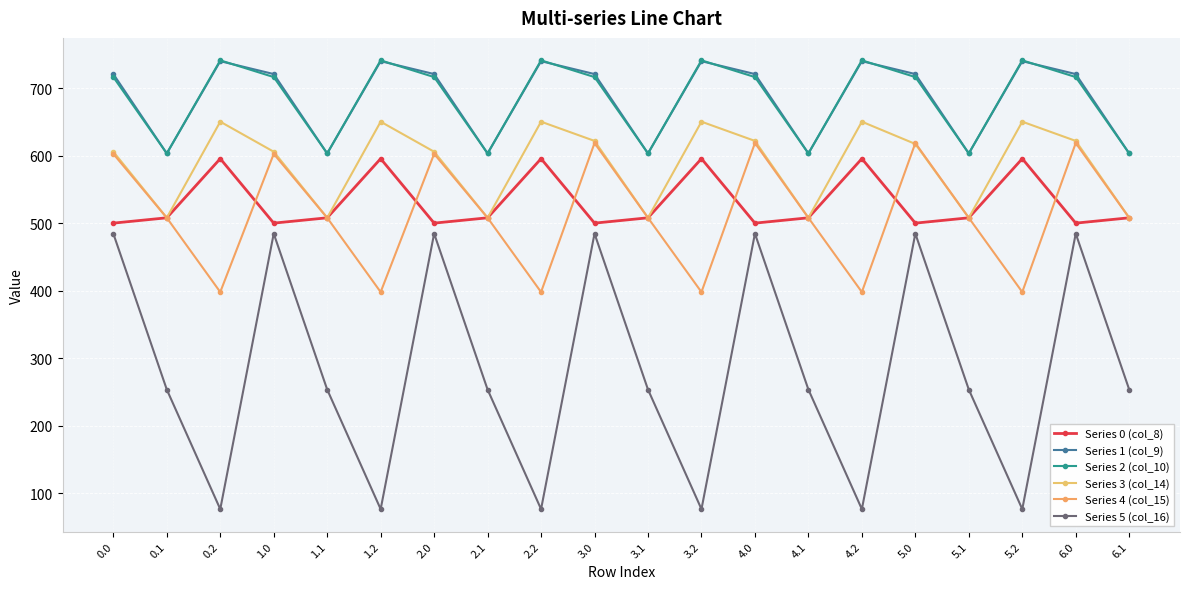

Which category has the lowest value in the Series 4 (col_15) series?

3.2